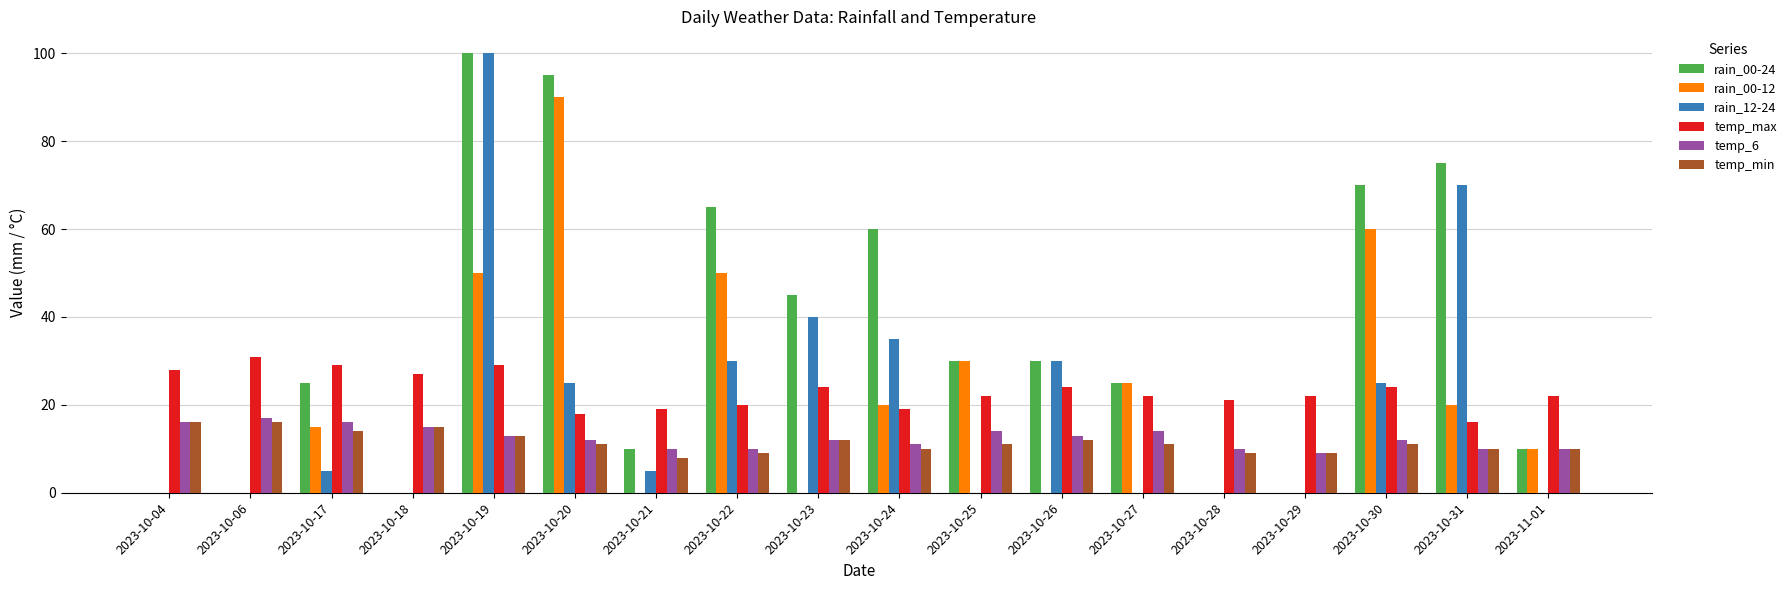

What is the spread (max minus min) of values at 2023-10-27?

25